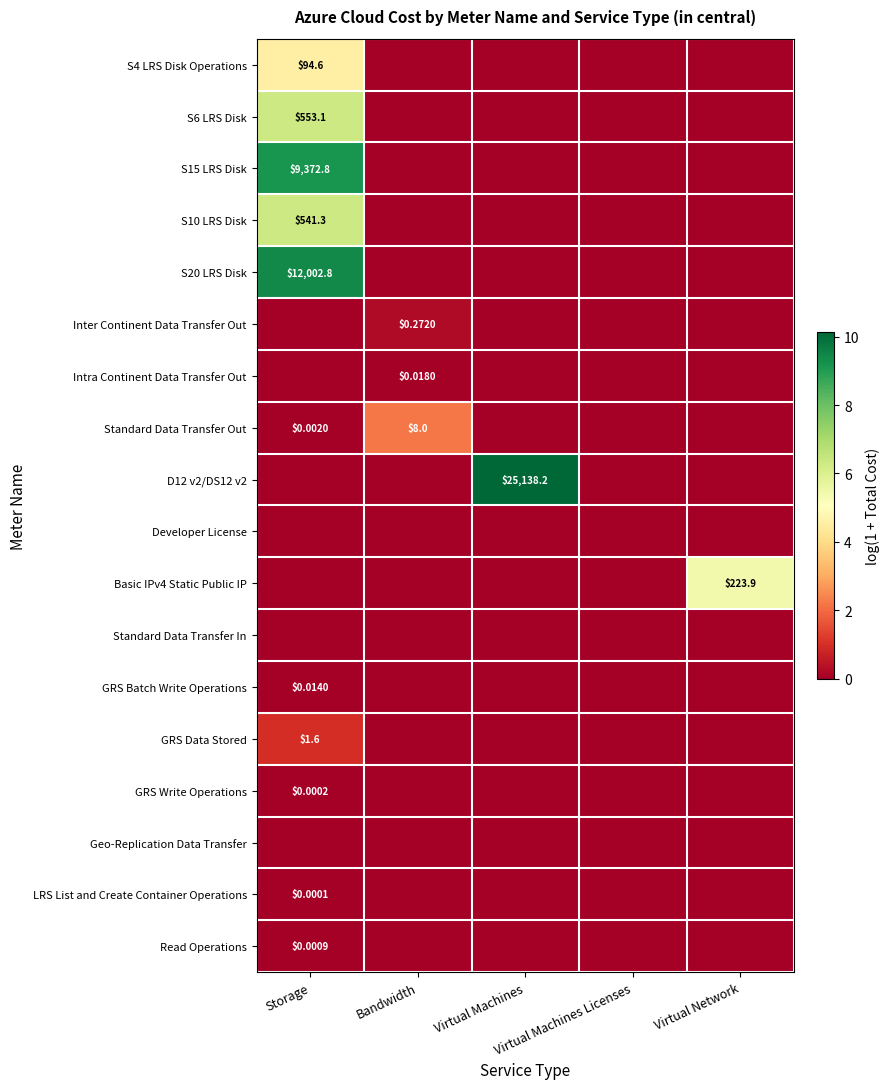

At which label does S20 LRS Disk reach its minimum?

Bandwidth